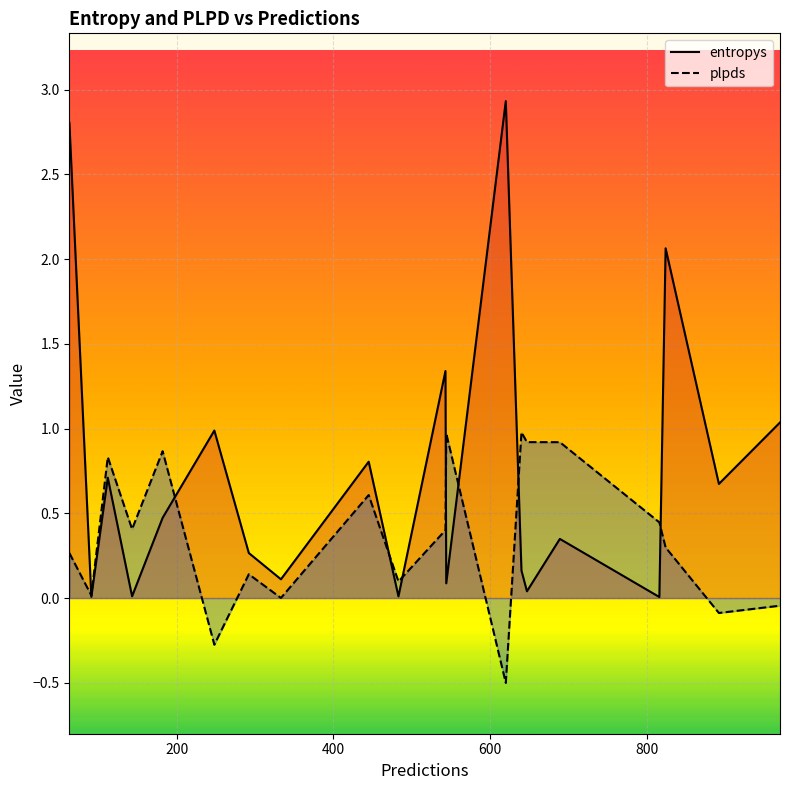

What is the smallest value displayed?

-0.5